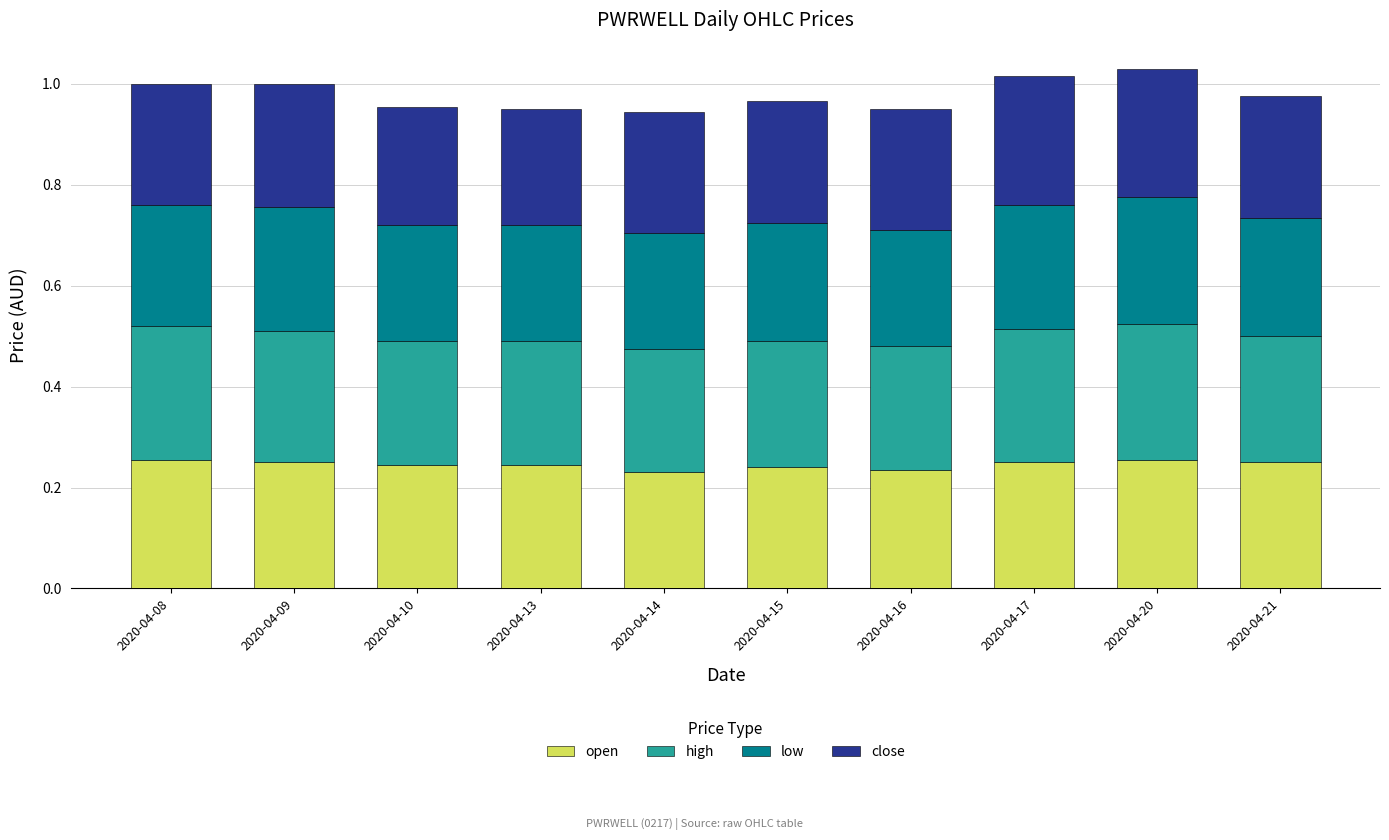

What is the total value across all series at 2020-04-20?

1.0